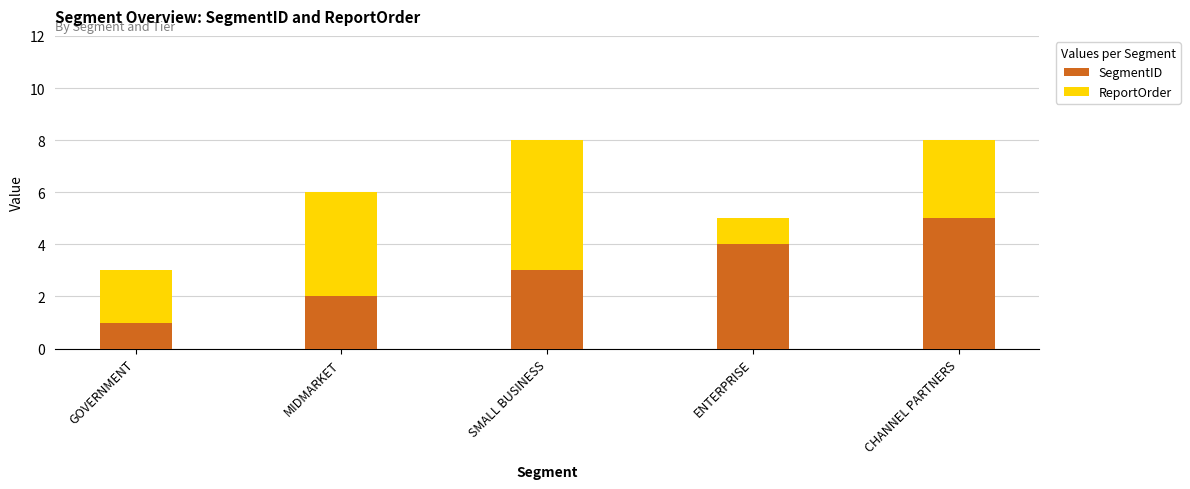

The value of SegmentID at CHANNEL PARTNERS is 5. True or false?

True